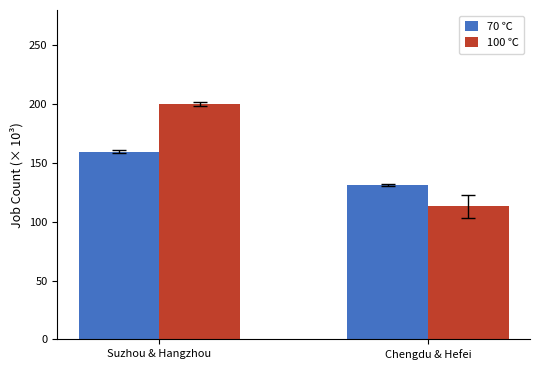

What is the maximum value shown in the chart?

200.2